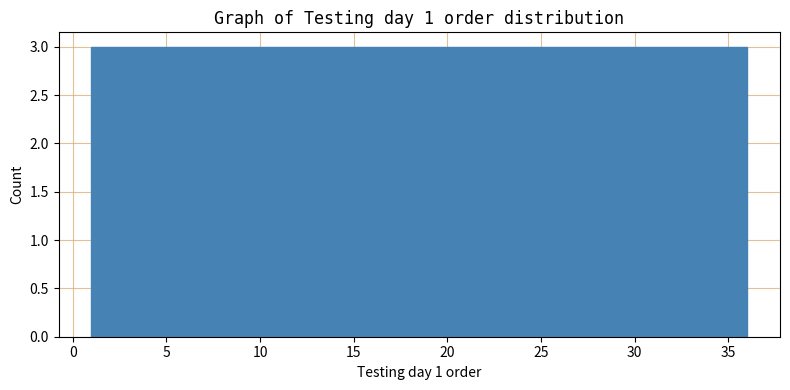

What is the height of the bar covering 18.5 to 21.5 on the x-axis? Neither the bar edges nor the heights are printed on the chart, so give them approximately, as read against the axes.

3